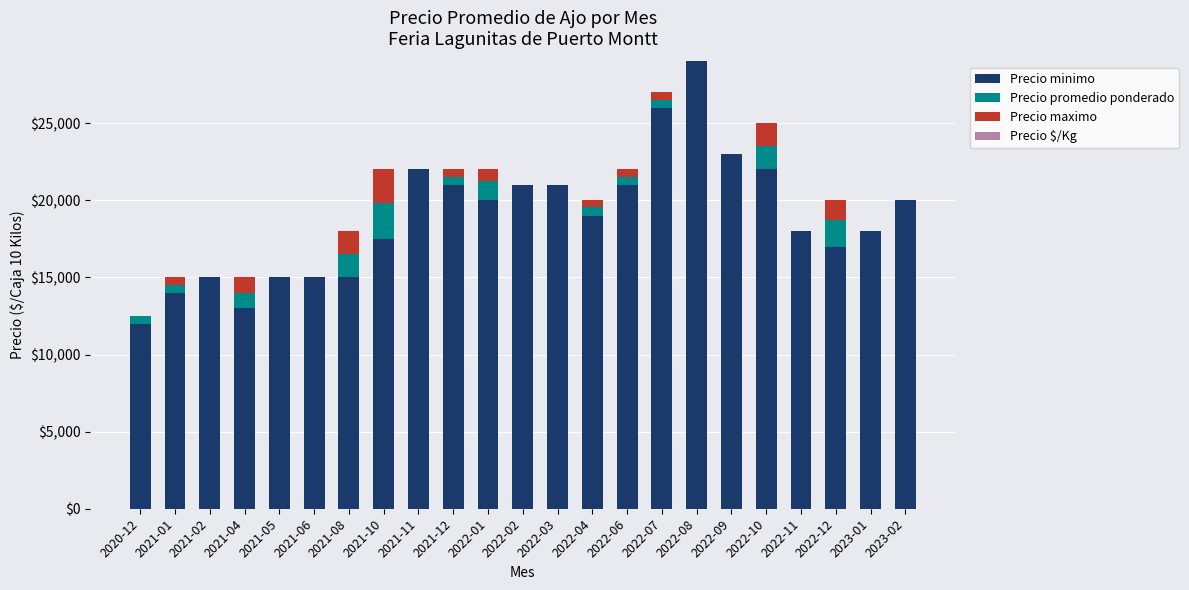

At which label does Precio minimo reach its peak?

2022-08